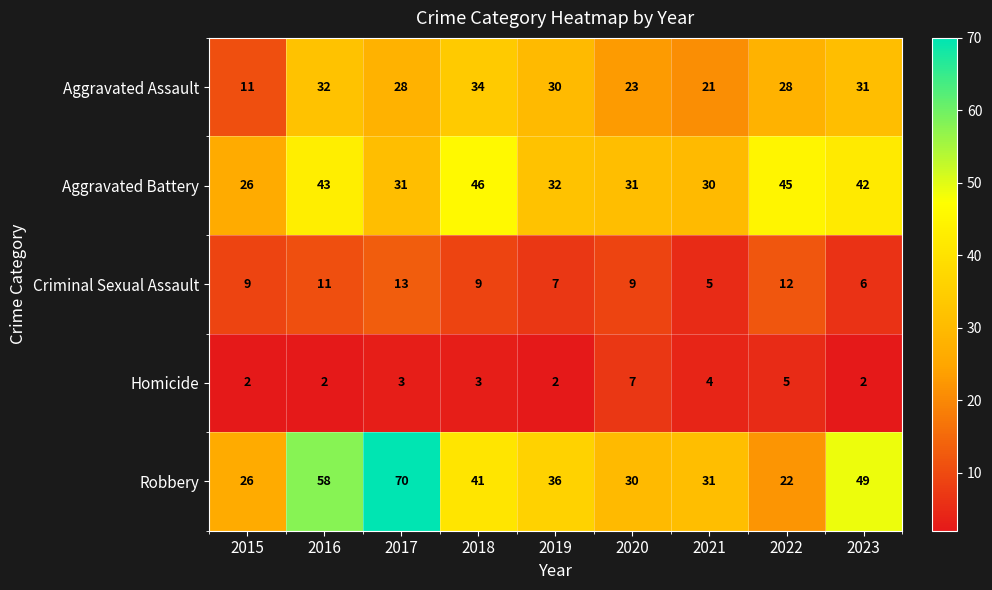

Is it true that Criminal Sexual Assault equals 5 at 2021?

True